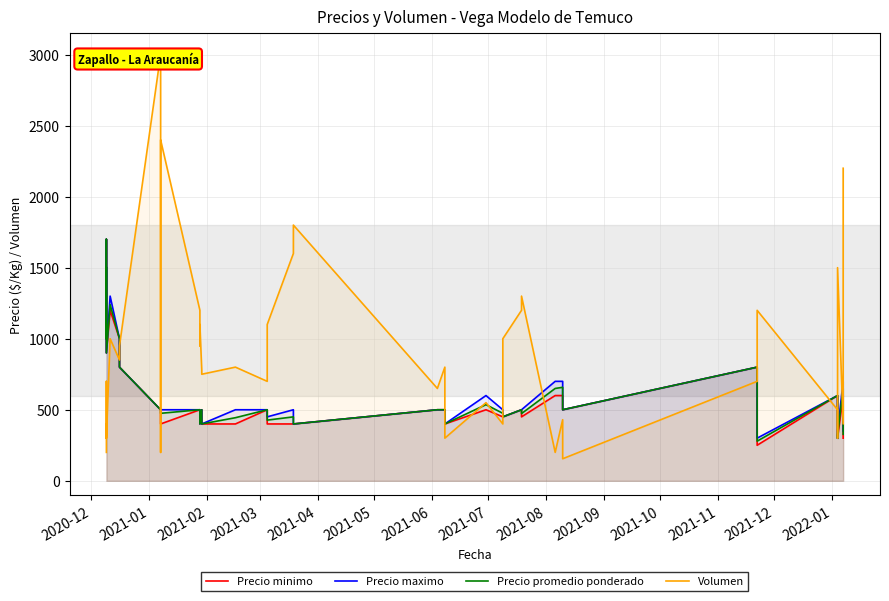

How many categories are shown in the chart?

40